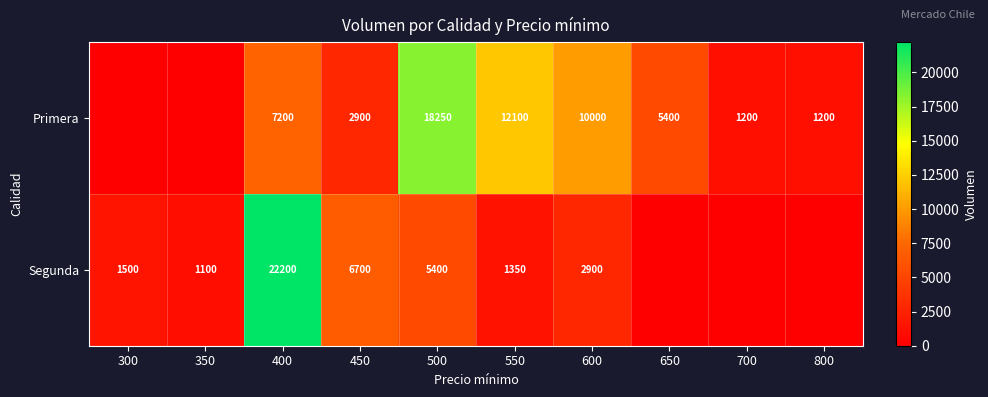

Rank the series at 500 from lowest to highest value.

Segunda, Primera